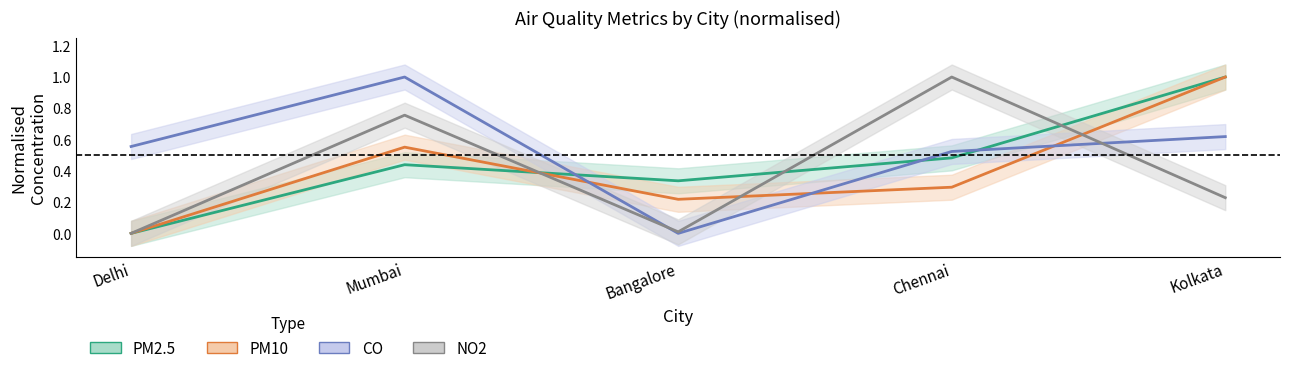

How many lines are shown in the chart?

4